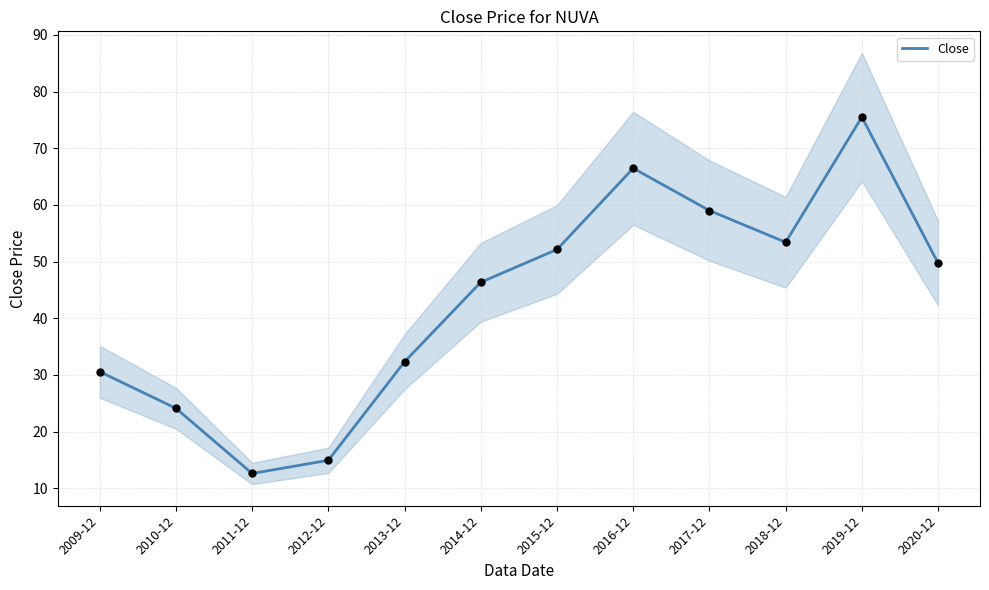

Approximately how many times larger is the value at 2018-12 compared to 2017-12?

0.9